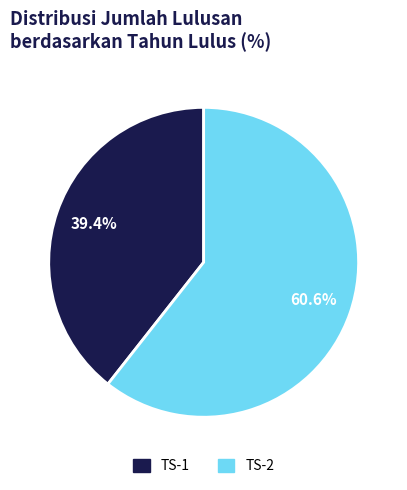

What is the majority slice?

TS-2